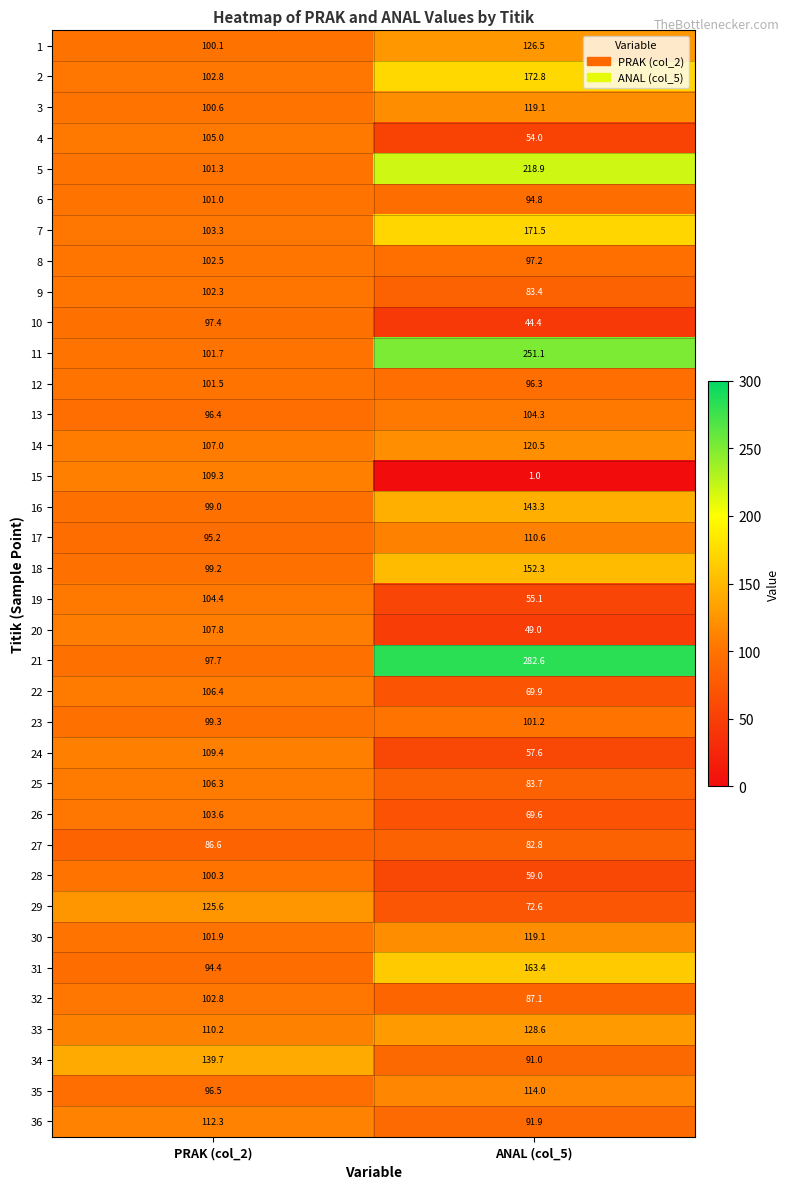

Where does the 7 series first go above 171?

ANAL (col_5)